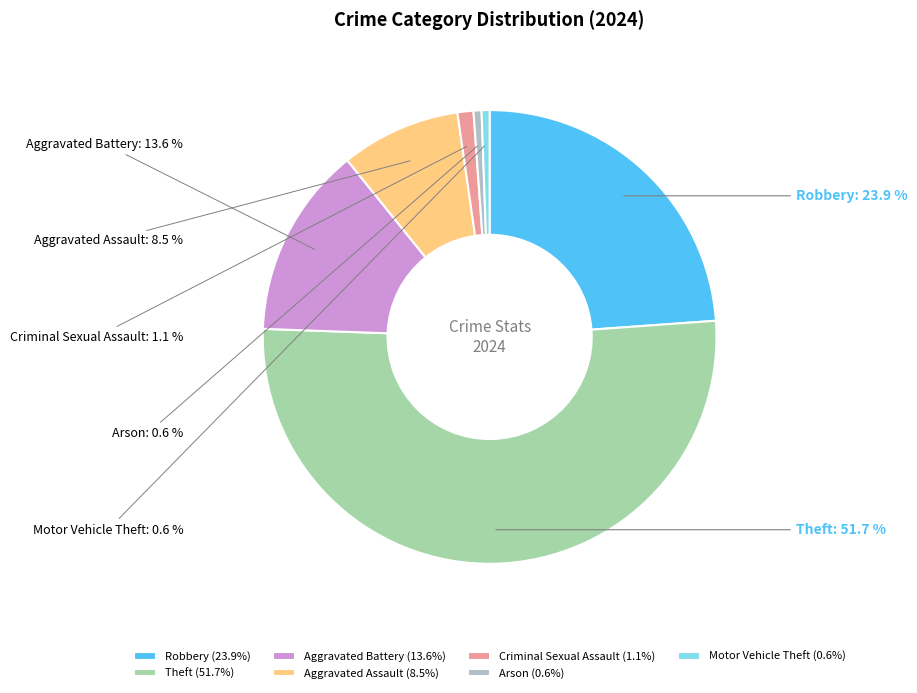

The Motor Vehicle Theft slice represents 9% of the pie. True or false?

False